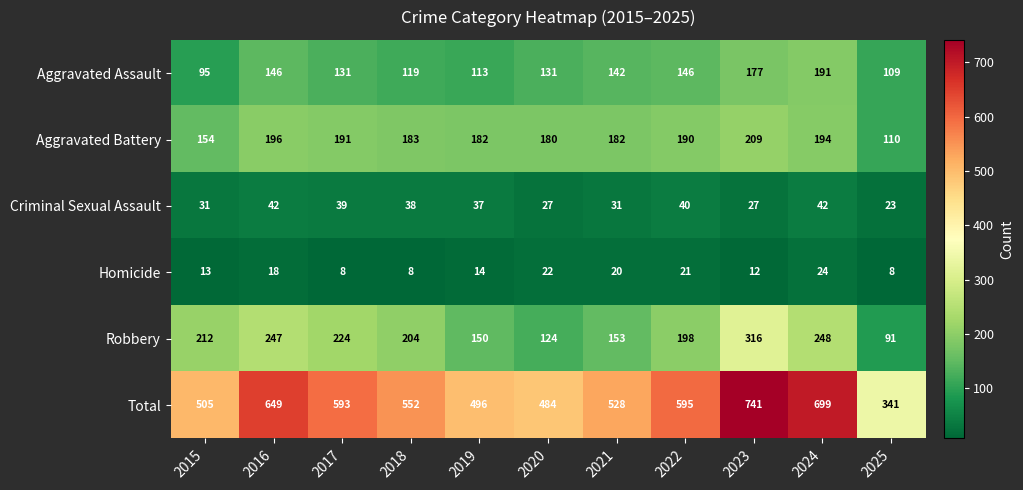

Rank the series by their maximum value, from highest to lowest.

Total, Robbery, Aggravated Battery, Aggravated Assault, Criminal Sexual Assault, Homicide